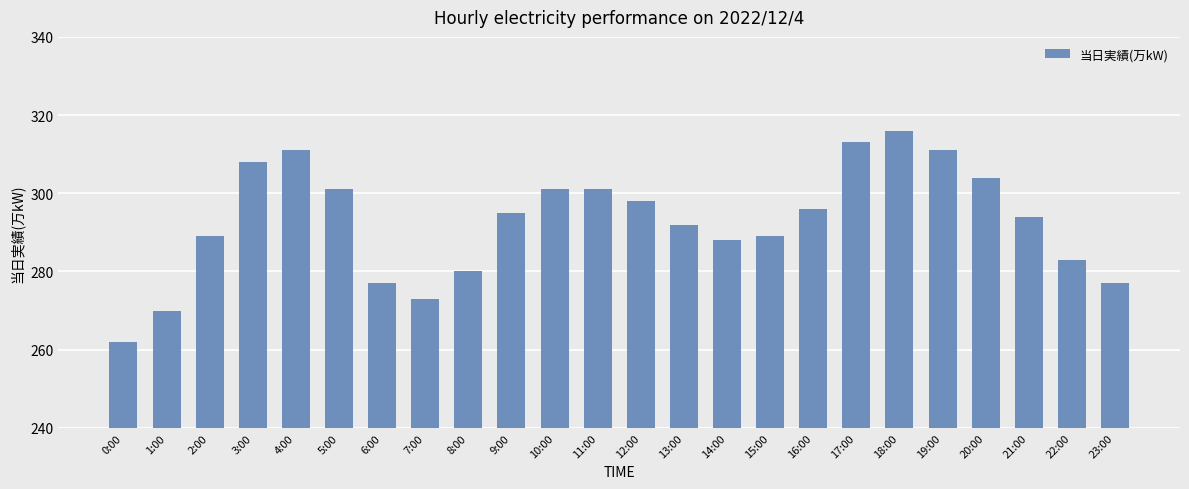

How many values exceed 295?

11